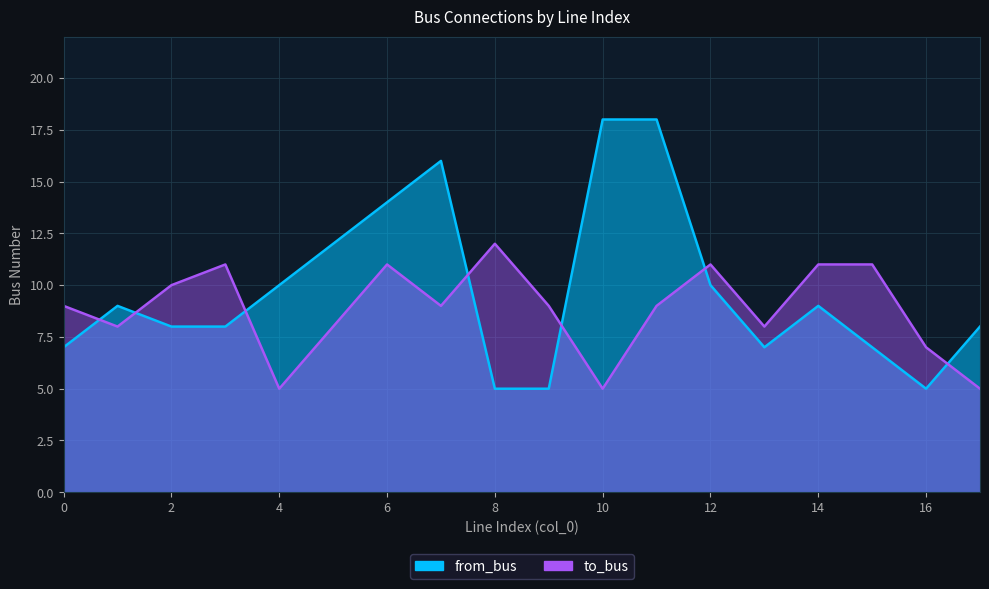

What is the value of the from_bus point at the 13th from the left?

10